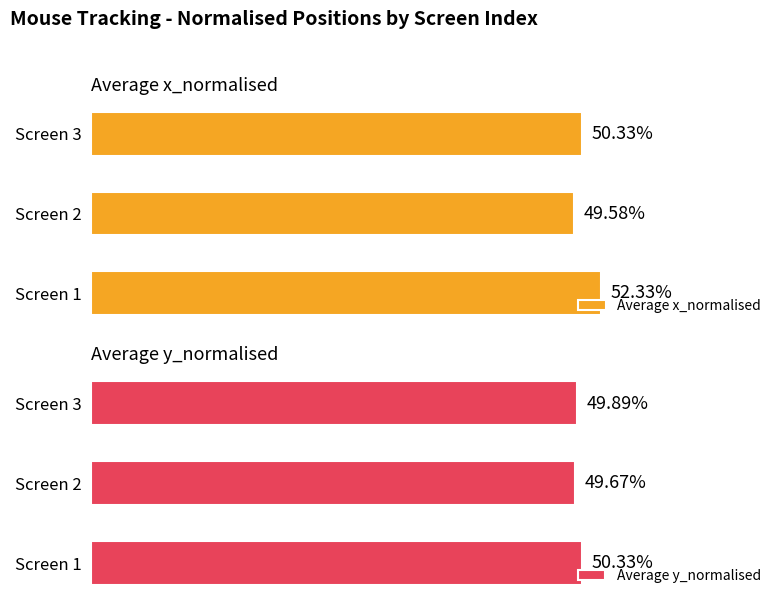

List the series in order of their peak value, lowest first.

Average y_normalised, Average x_normalised